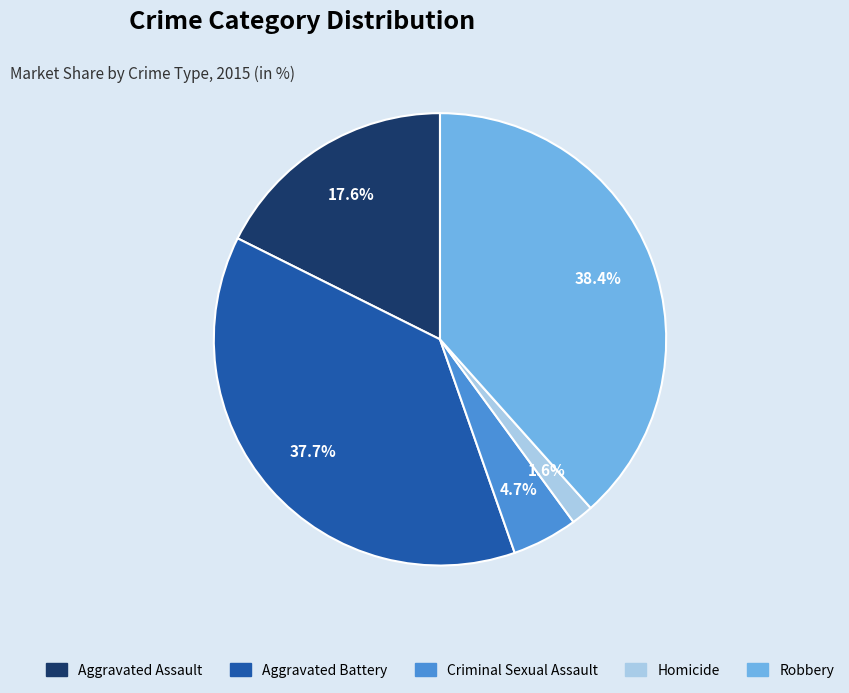

What is the ratio of the value at Criminal Sexual Assault to the value at Aggravated Battery?

0.1